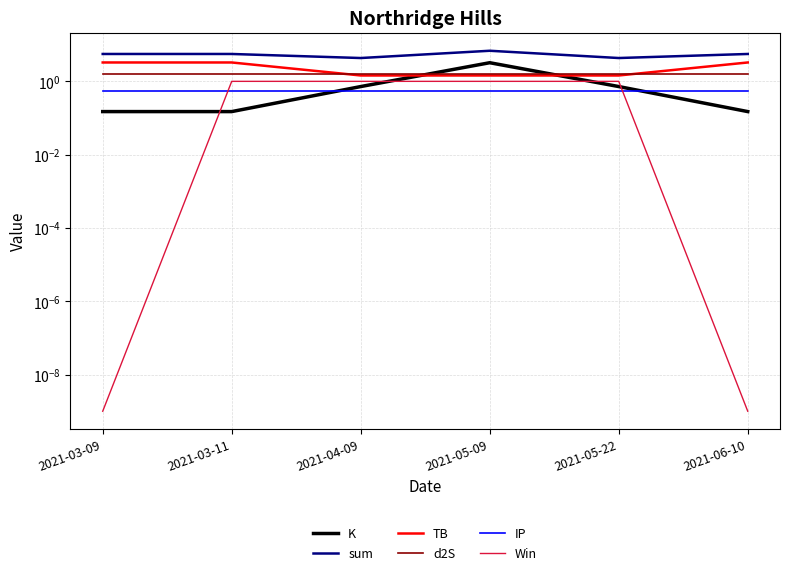

Reading right to left, list all the values displayed in this chart.

K: 2021-06-10=0.1	2021-05-22=0.7	2021-05-09=3.2	2021-04-09=0.7	2021-03-11=0.1	2021-03-09=0.1
sum: 2021-06-10=5.6	2021-05-22=4.3	2021-05-09=6.8	2021-04-09=4.3	2021-03-11=5.6	2021-03-09=5.6
TB: 2021-06-10=3.3	2021-05-22=1.4	2021-05-09=1.4	2021-04-09=1.4	2021-03-11=3.3	2021-03-09=3.3
d2S: 2021-06-10=1.6	2021-05-22=1.6	2021-05-09=1.6	2021-04-09=1.6	2021-03-11=1.6	2021-03-09=1.6
IP: 2021-06-10=0.5	2021-05-22=0.5	2021-05-09=0.5	2021-04-09=0.5	2021-03-11=0.5	2021-03-09=0.5
Win: 2021-06-10=0.0	2021-05-22=1.0	2021-05-09=1.0	2021-04-09=1.0	2021-03-11=1.0	2021-03-09=0.0